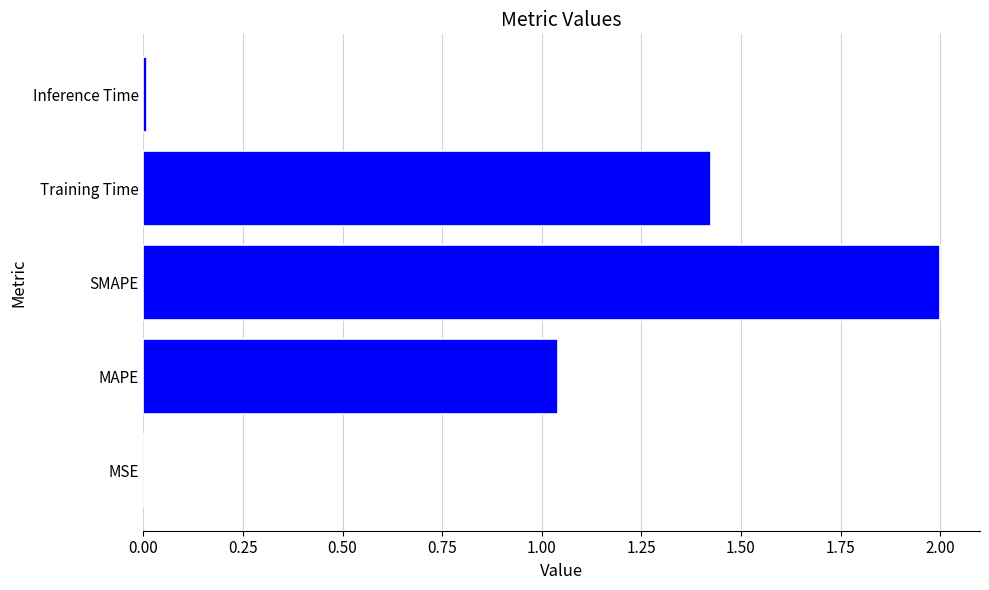

How many data points are above 1?

3